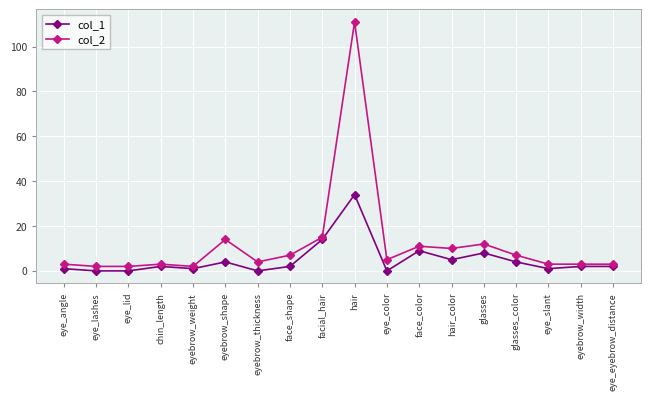

What is the label of the 4th point from the right?

glasses_color